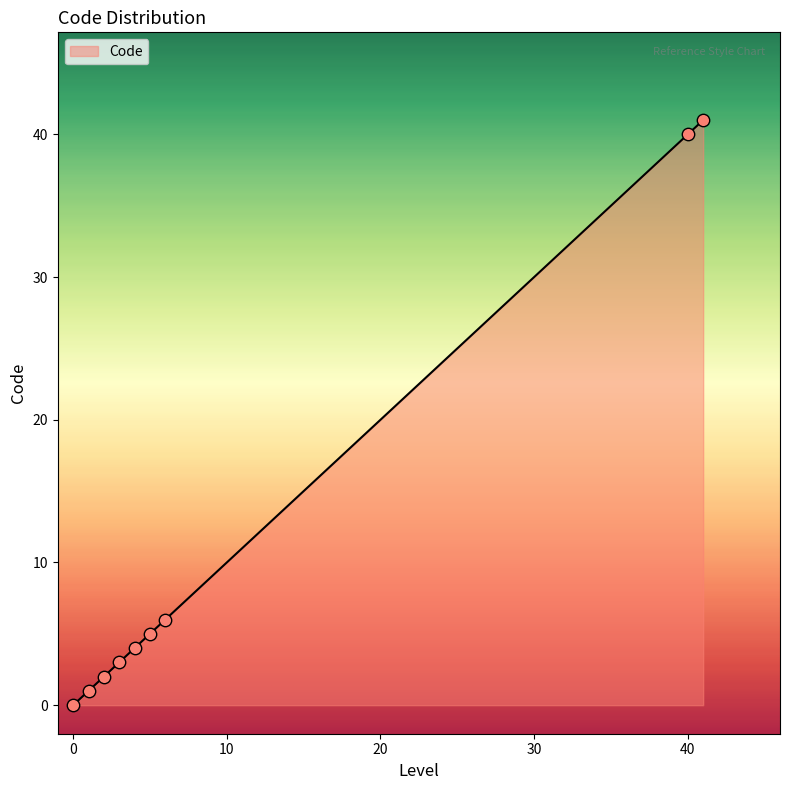

What is the greatest value displayed?

41